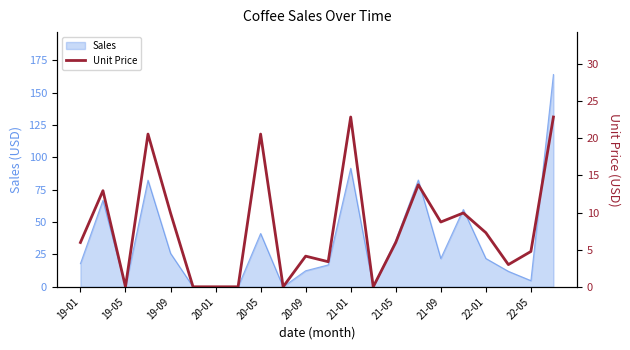

Reading left to right, transcribe all the data shown in this chart.

6.0	12.9	0.0	20.6	9.9	0.0	0.0	0.0	20.6	0.0	4.1	3.4	22.9	0.0	6.0	13.8	8.7	9.9	7.3	3.0	4.8	22.9